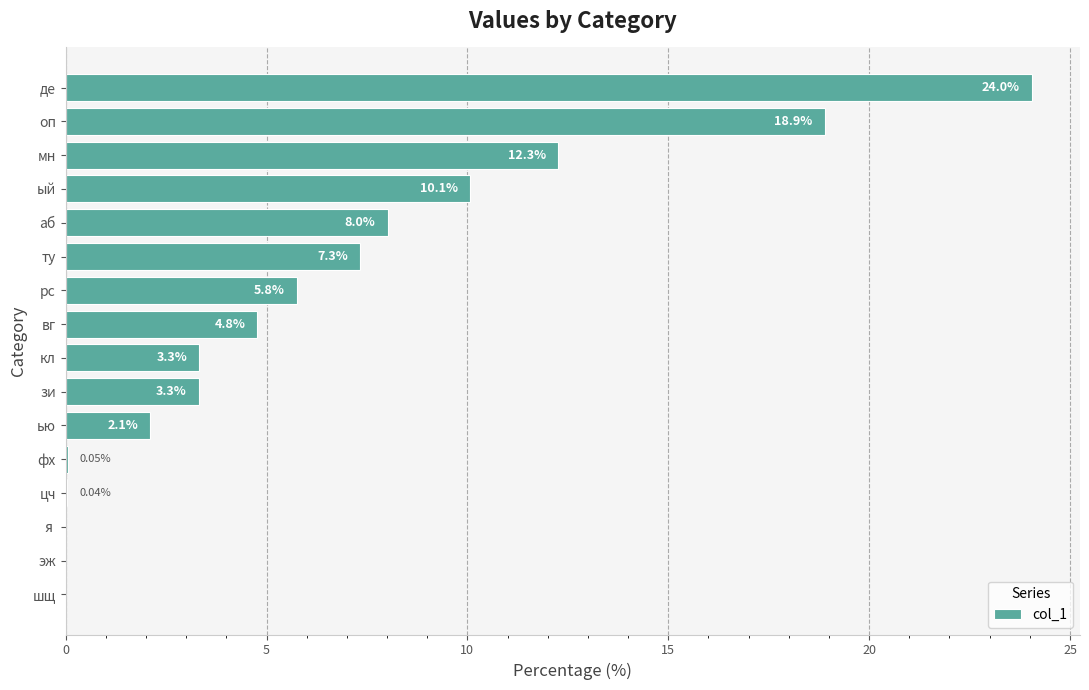

What is the change in value from шщ to ту?

+7.3